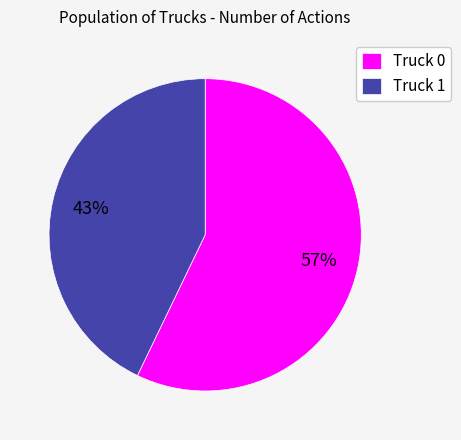

Count the number of slices in the pie.

2